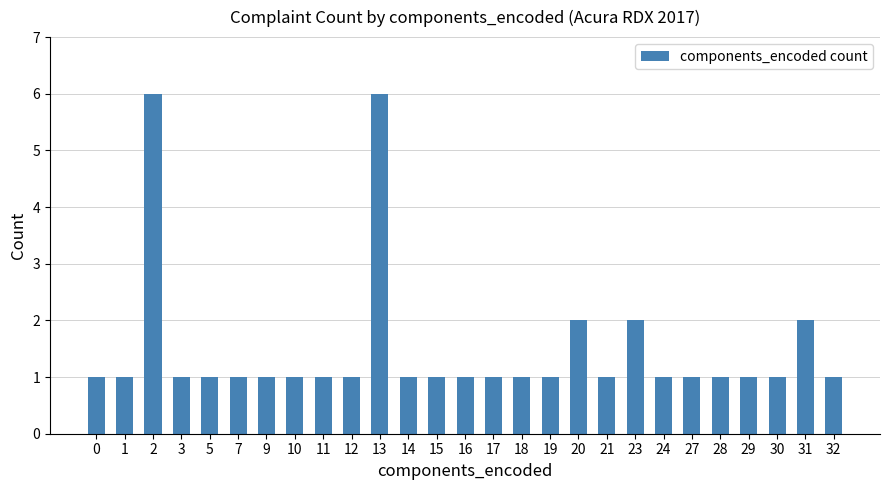

Does the chart contain stacked bars?

No